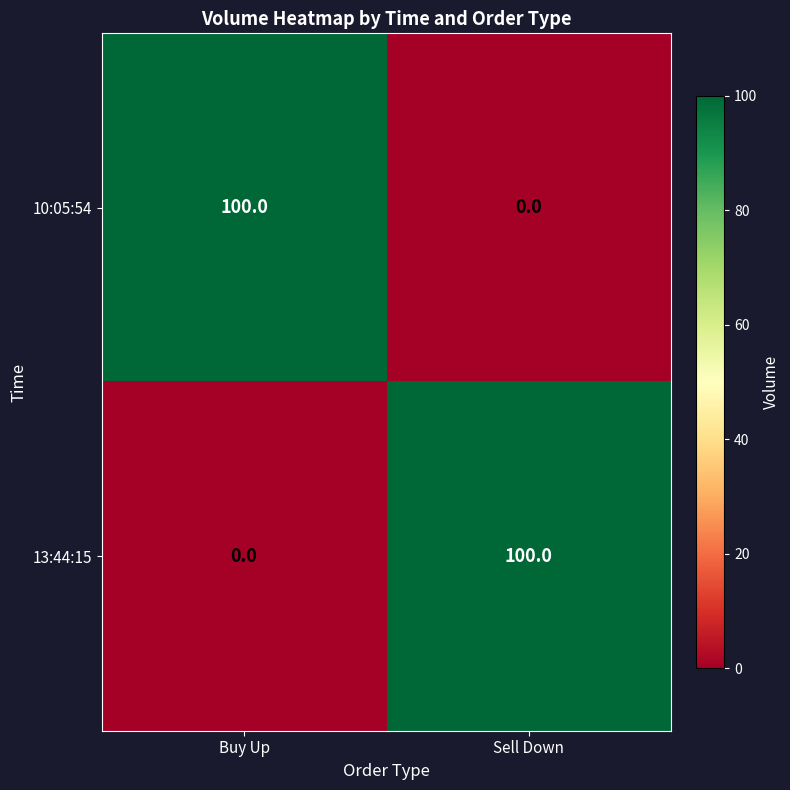

What is the difference between the maximum and minimum values in the 13:44:15 series?

100